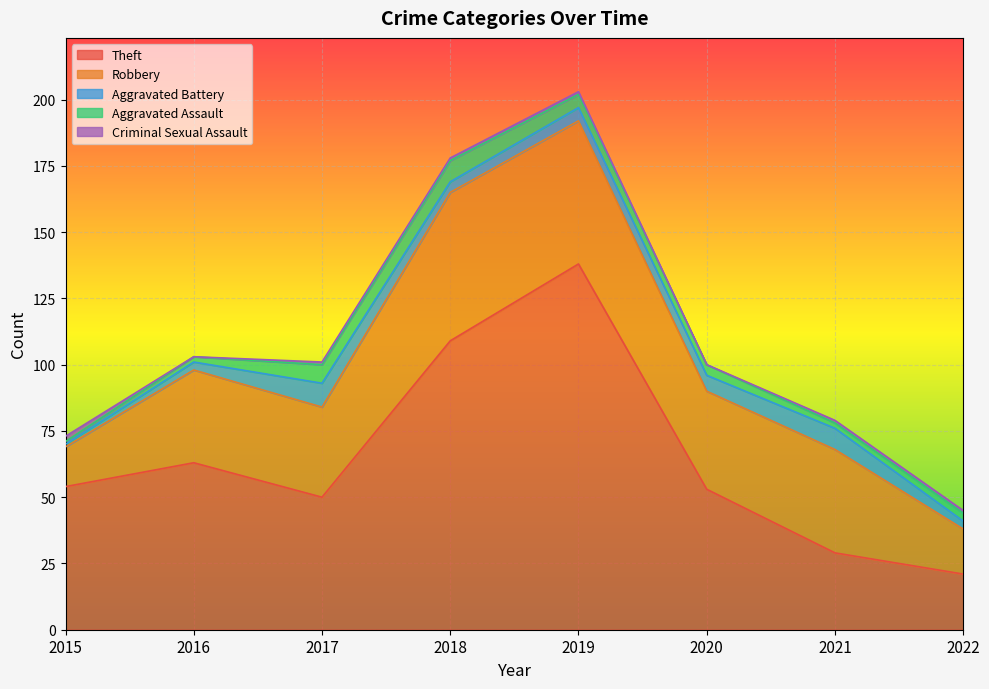

What is the difference between the second highest and minimum values in the Criminal Sexual Assault series?

1